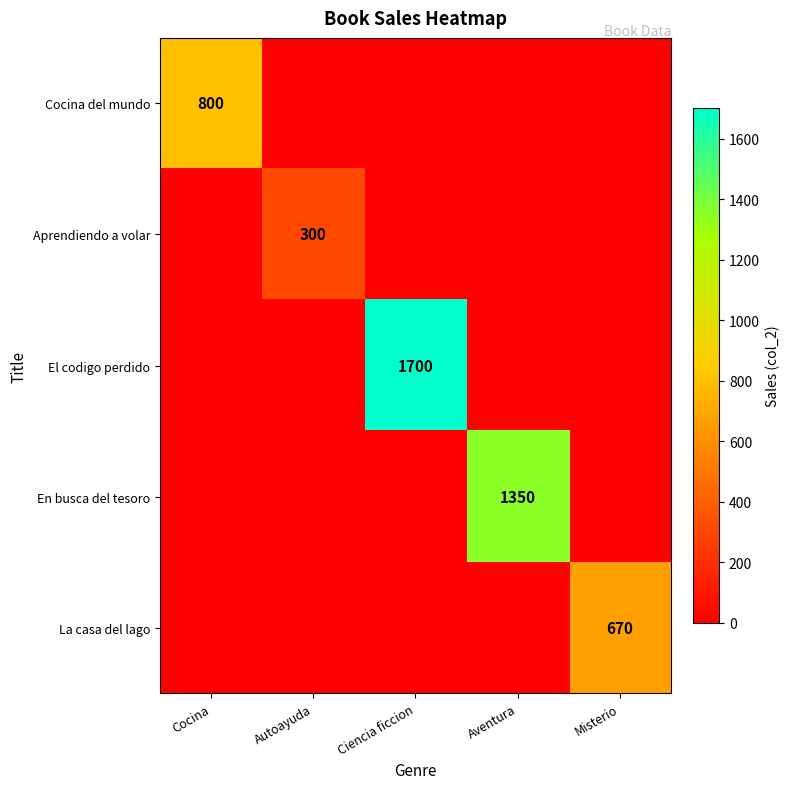

The La casa del lago series shows 1143 at Misterio. True or false?

False